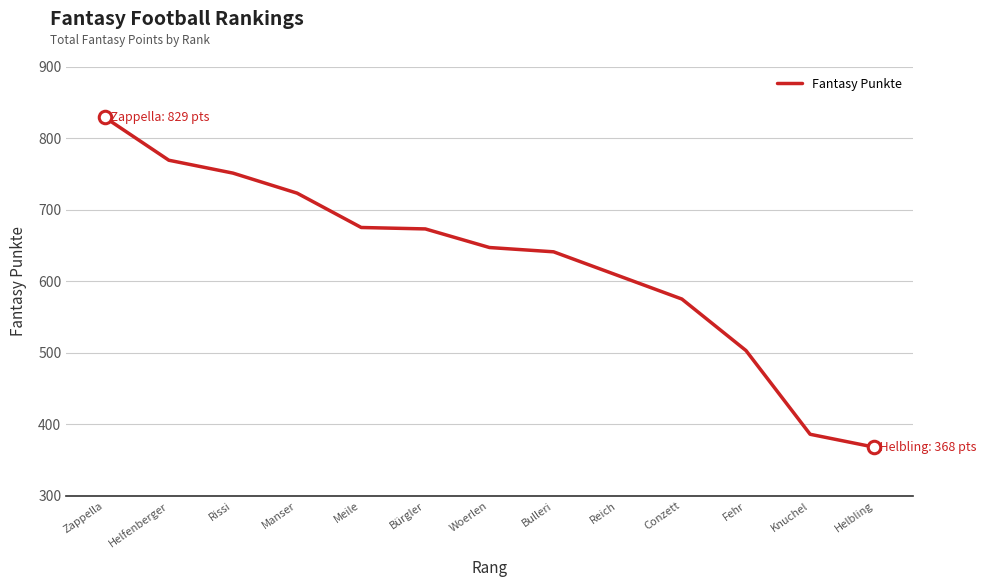

What is the maximum value shown in the chart?

829